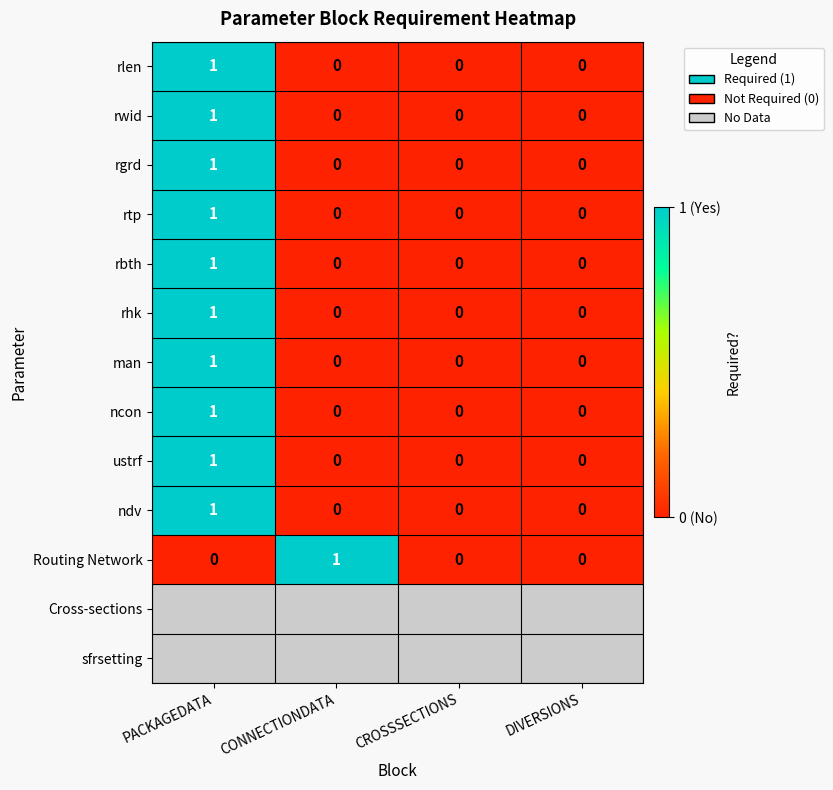

What is the difference between the highest and lowest values at PACKAGEDATA?

1.0